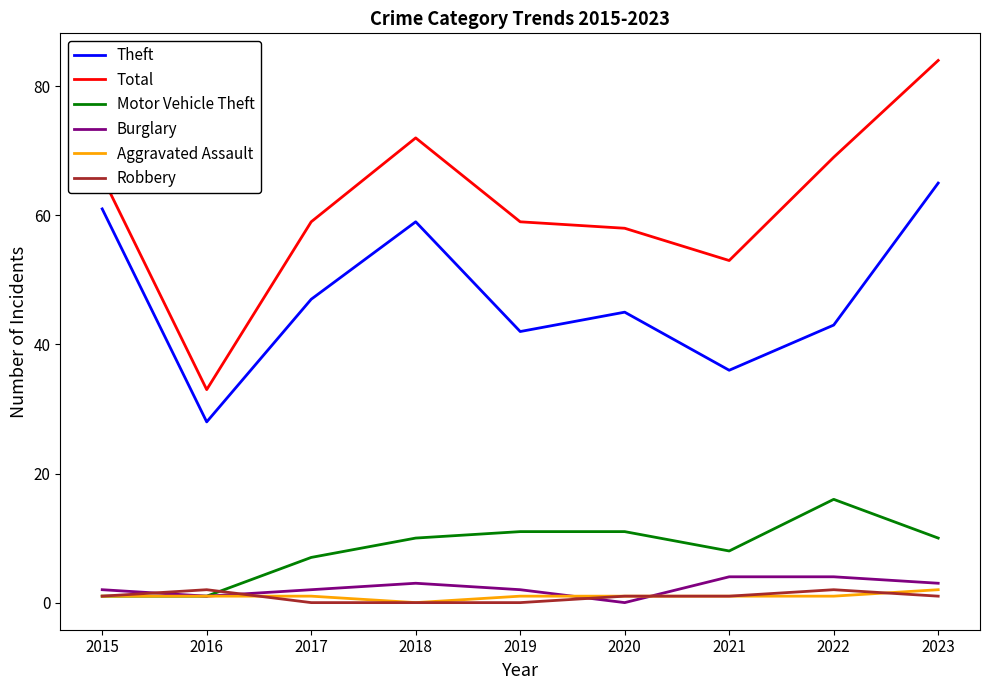

Does the chart display data point markers on the line(s)?

No